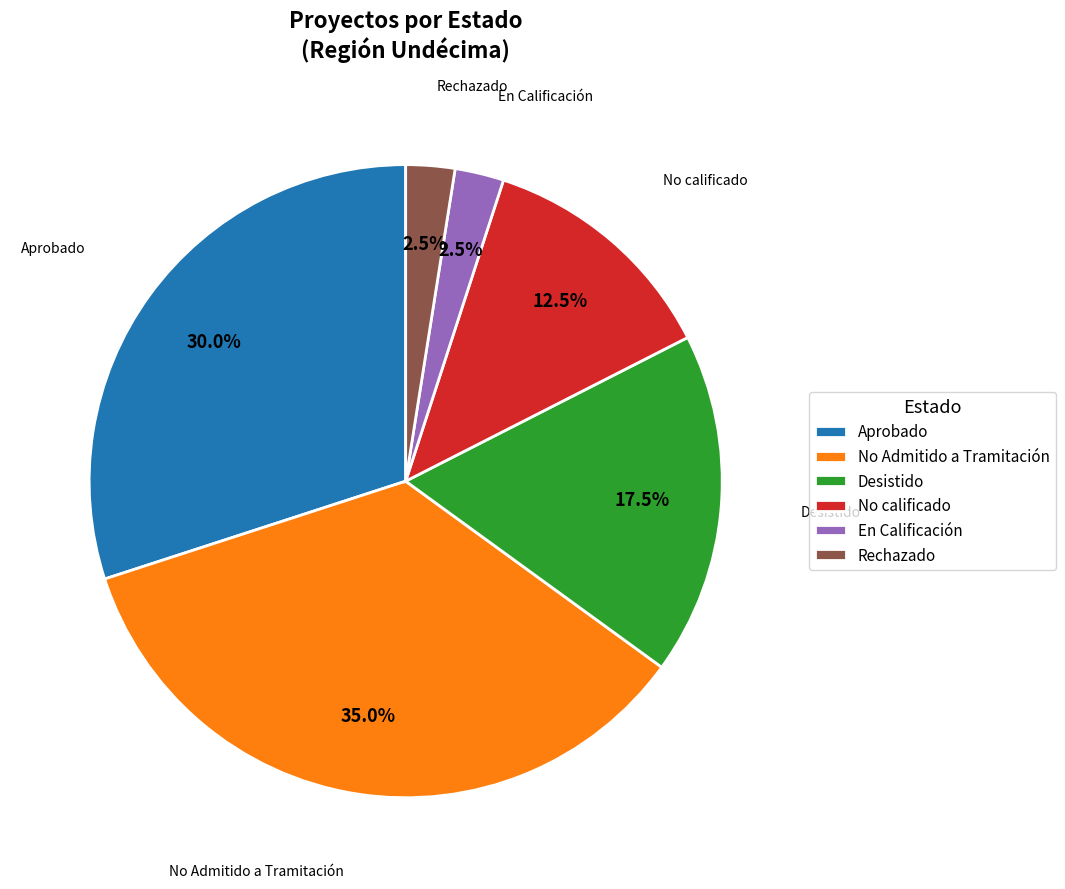

Which category has the biggest portion of the pie?

No Admitido a Tramitación